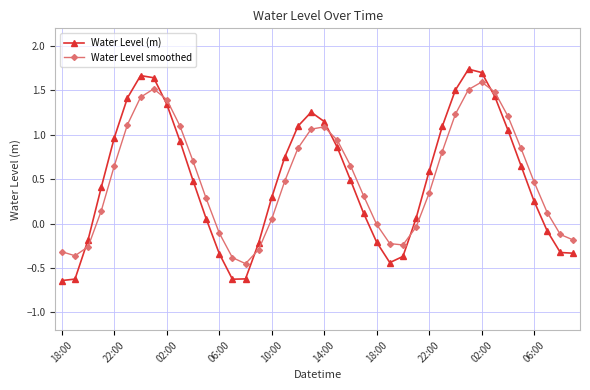

Which series has the widest spread of values?

Water Level (m)